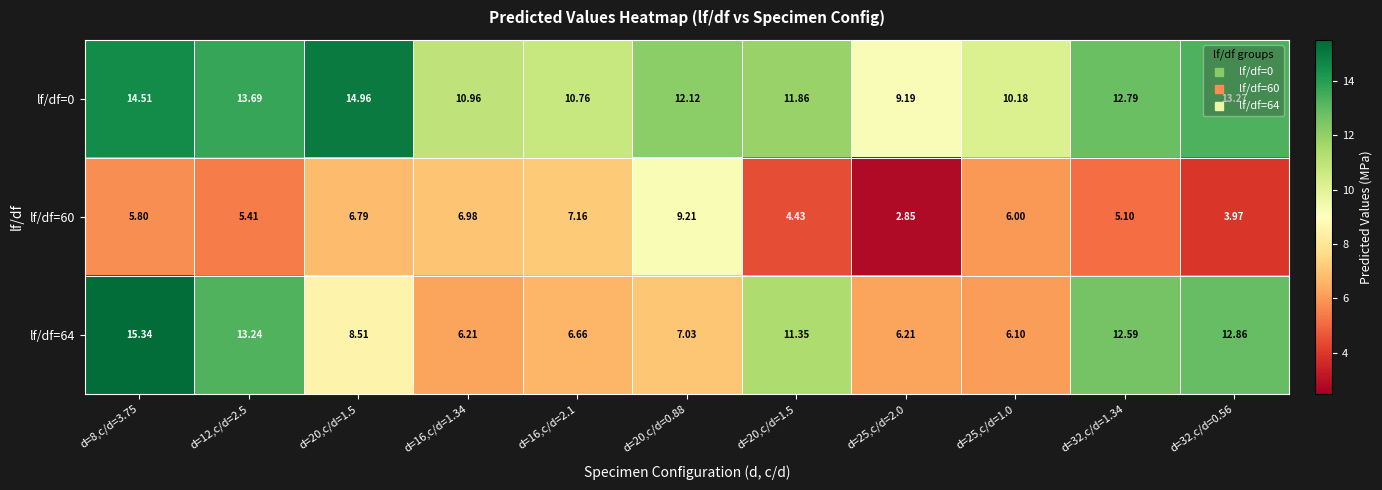

How many distinct data groups are displayed?

3